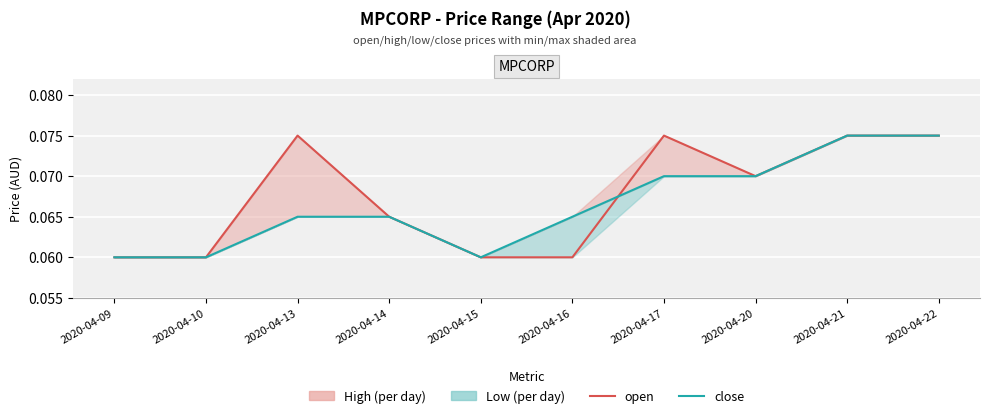

At which category is the sum across all series the highest?

2020-04-21